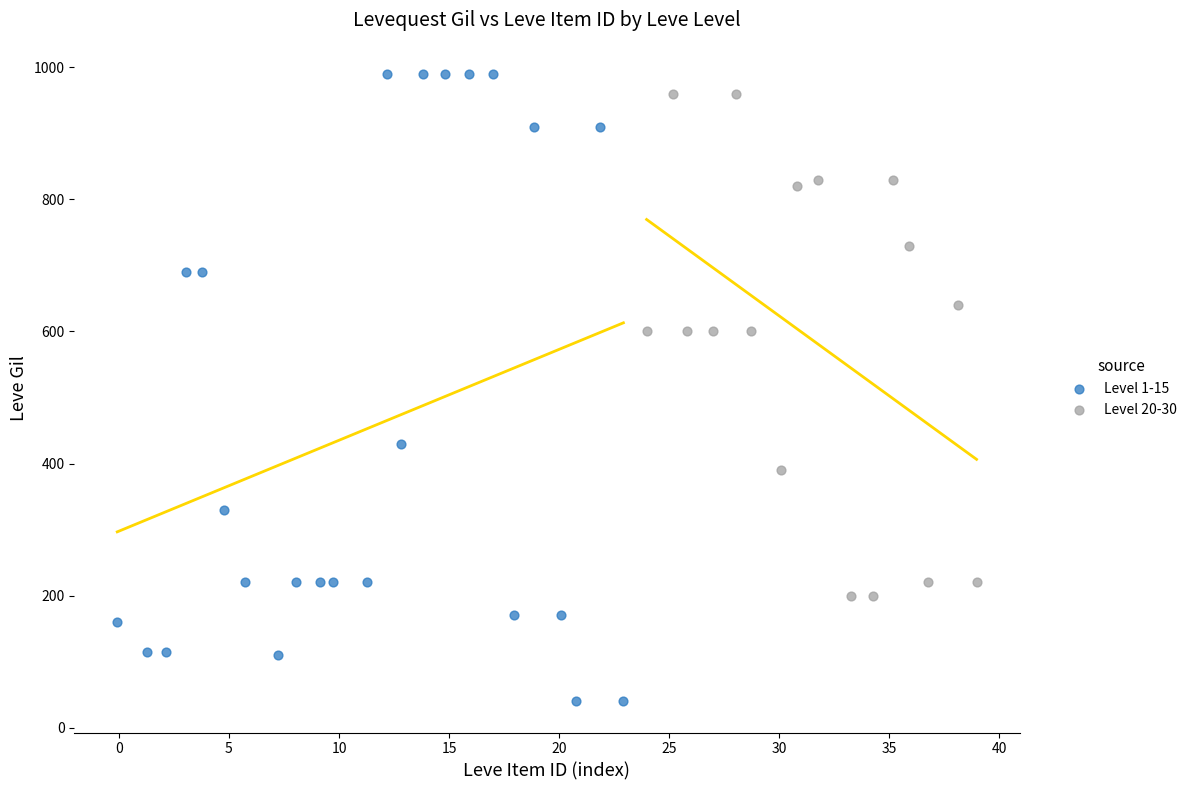

Which series has the largest Y range (max minus min)?

Level 1-15